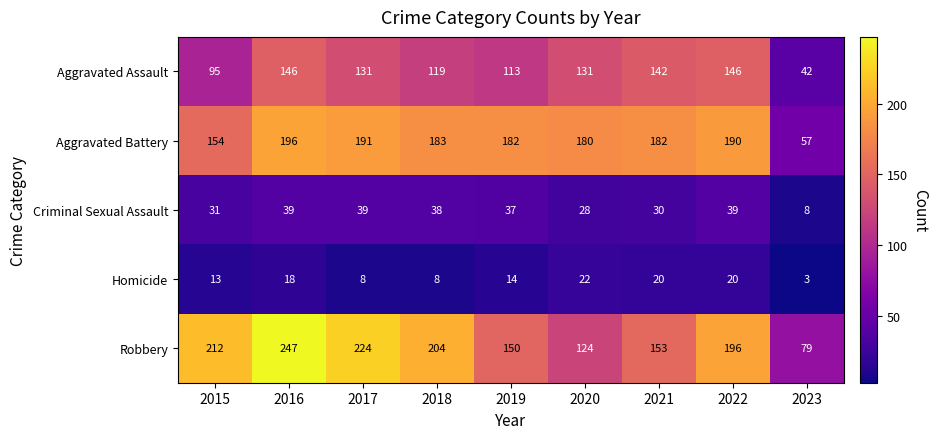

What is the greatest value displayed?

247